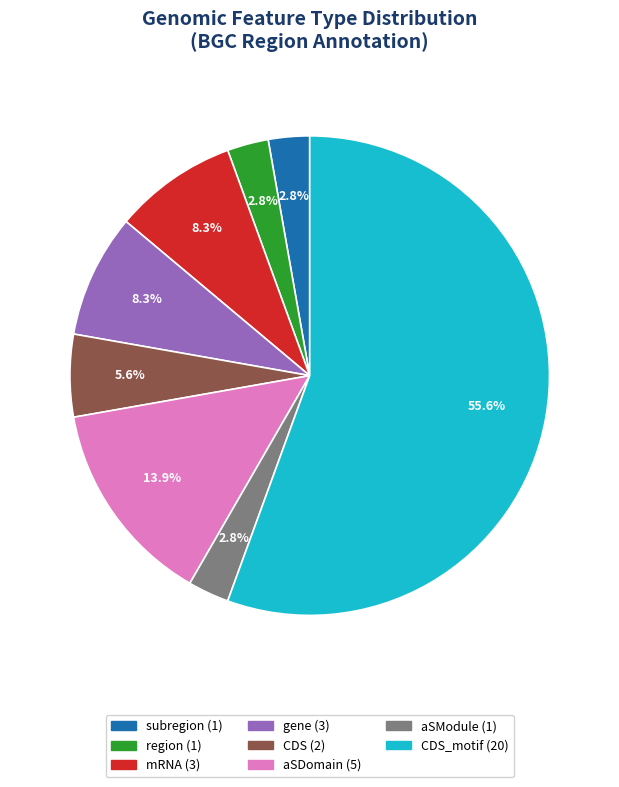

What is the ratio of the value at CDS (2) to the value at region (1)?

2.0